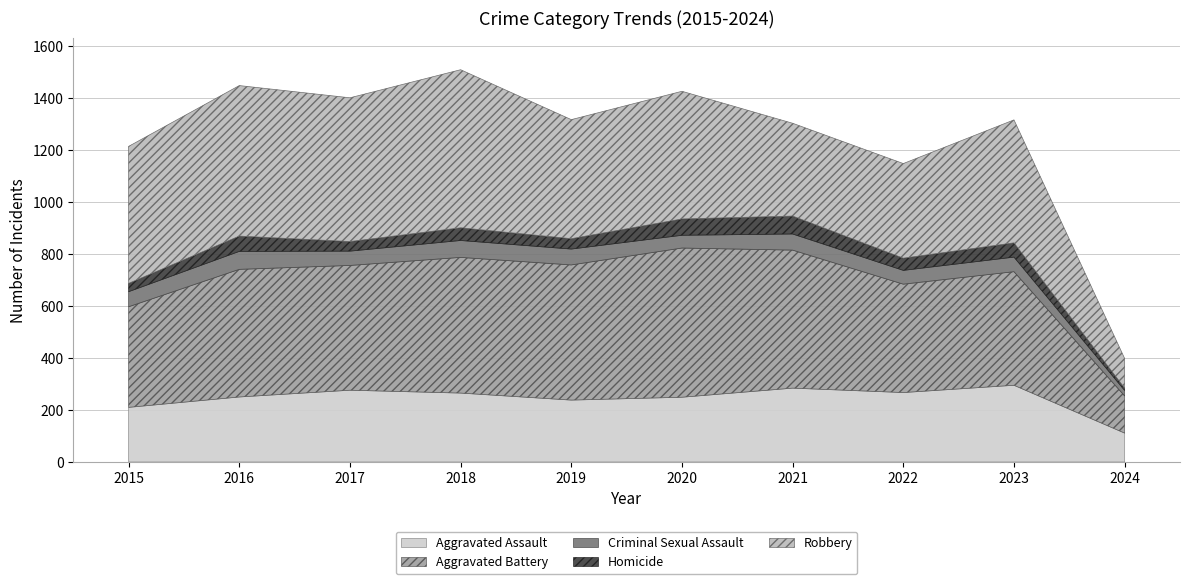

At how many categories does at least one series exceed 512?

7